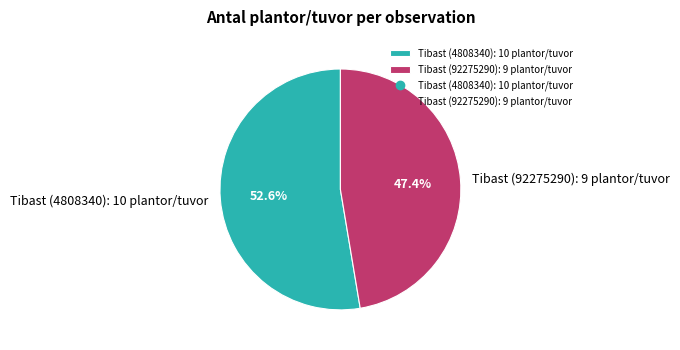

To the nearest percent, what portion does Tibast (92275290): 9 plantor/tuvor represent?

47%